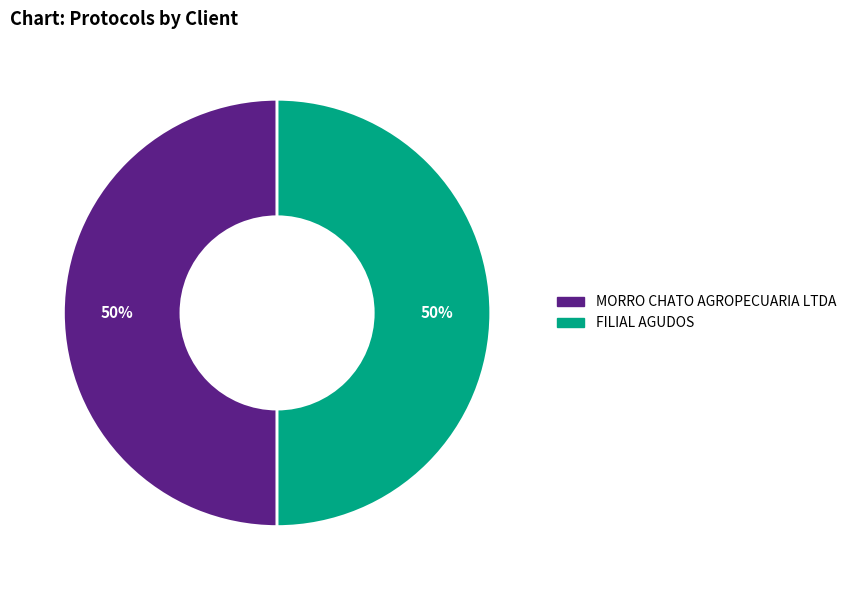

Combined, do FILIAL AGUDOS and MORRO CHATO AGROPECUARIA LTDA account for over 50%?

Yes